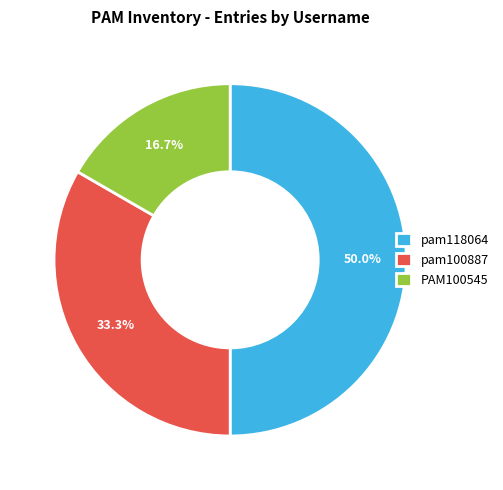

True or false: PAM100545 accounts for 6% of the total.

False